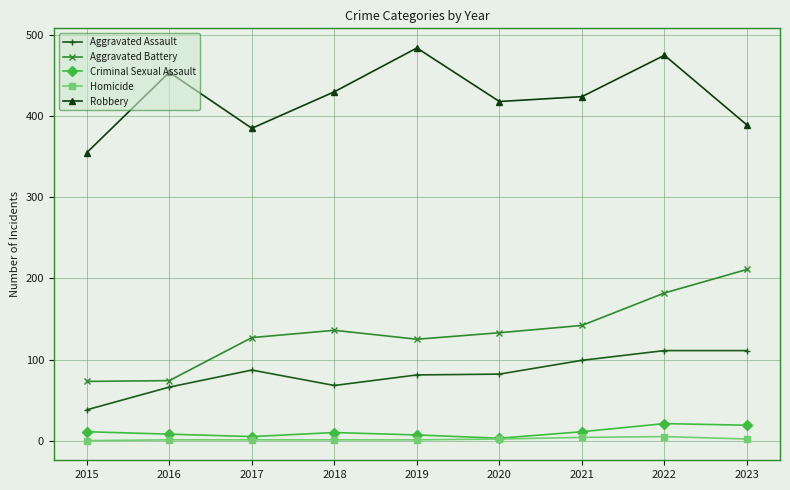

Which category has the highest value across all series?

2019